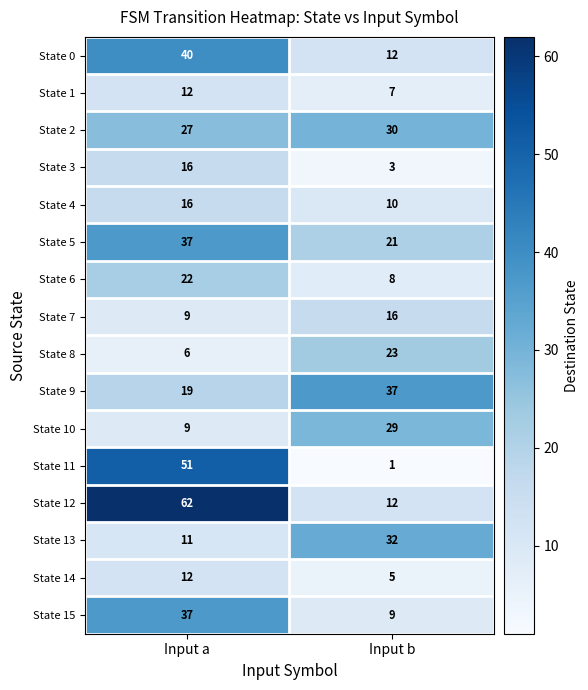

What is the minimum value shown in the chart?

1